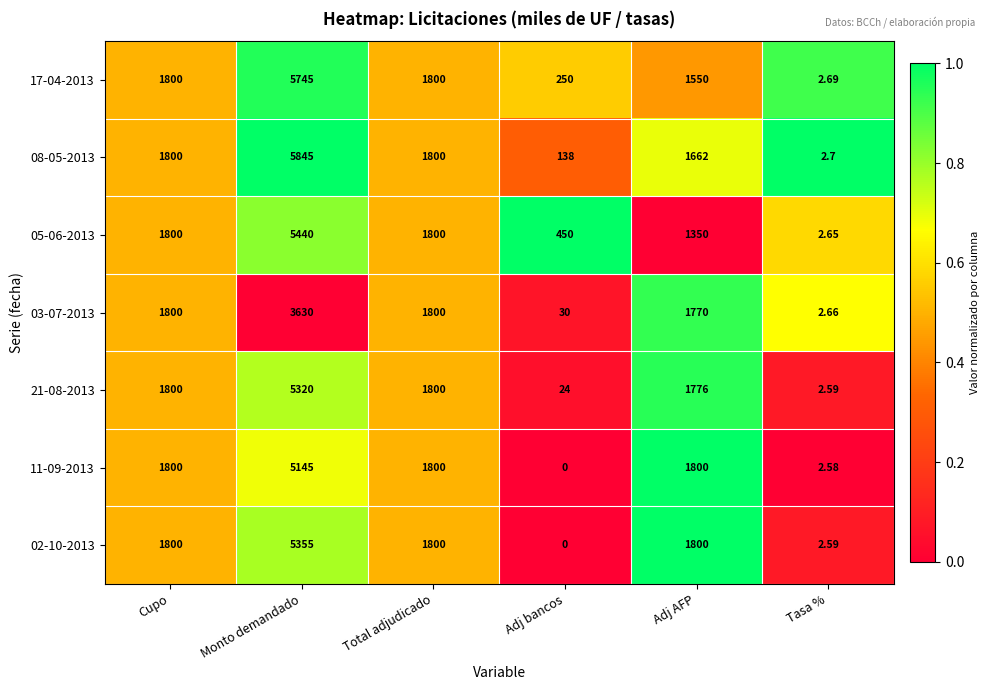

Which label corresponds to the largest value in the chart?

Monto demandado